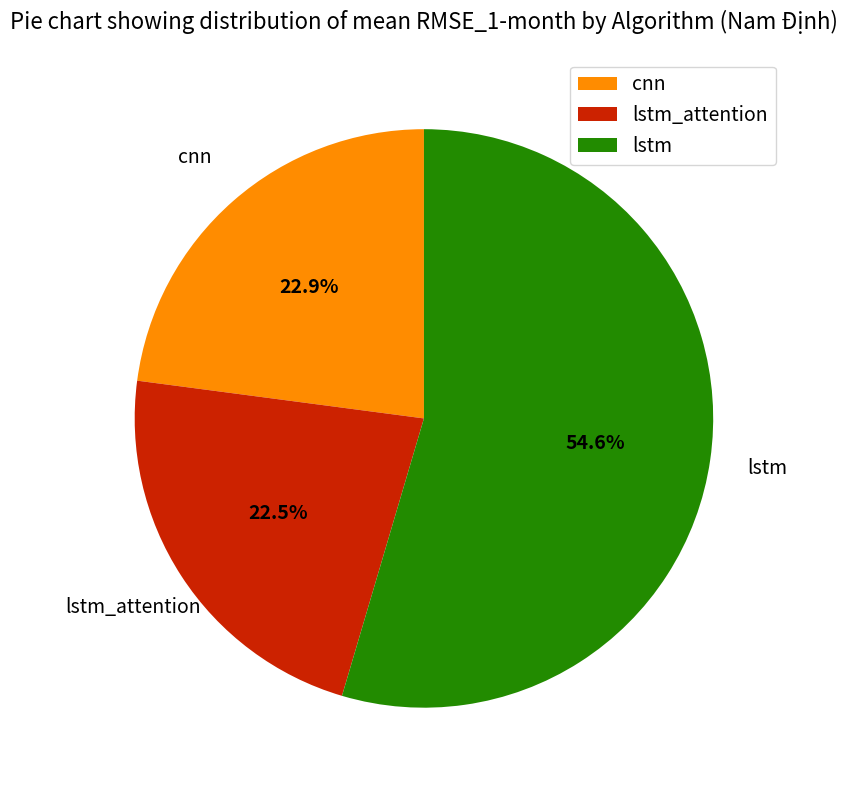

Count the number of slices in the pie.

3